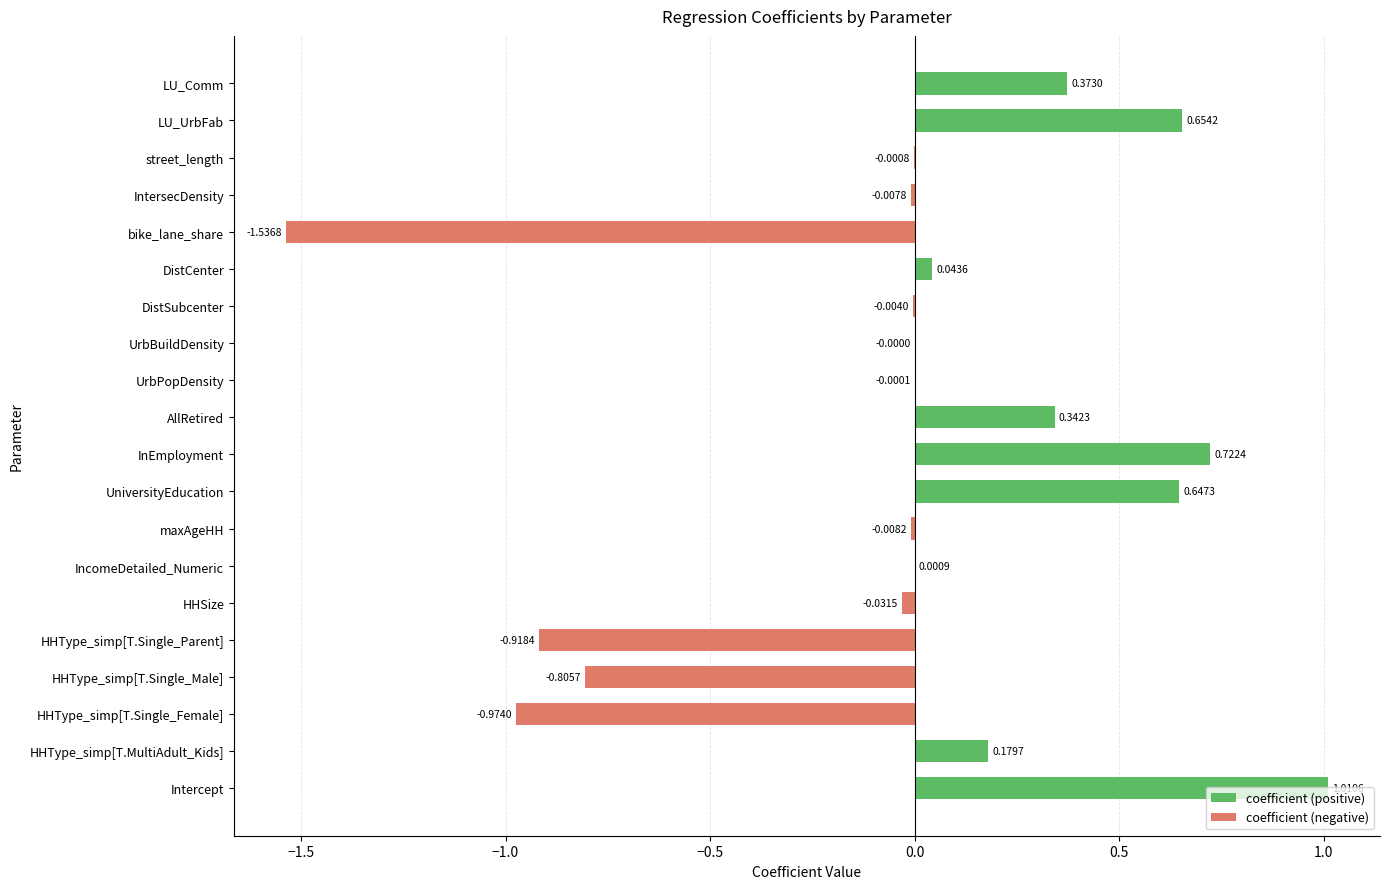

Reading right to left, what are all the values shown in this chart?

coefficient (positive): 0.4	0.7	0.0	0.0	0.0	0.0	0.0	0.0	0.0	0.3	0.7	0.6	0.0	0.0	0.0	0.0	0.0	0.0	0.2	1.0
coefficient (negative): 0.0	0.0	-0.0	-0.0	-1.5	0.0	-0.0	-0.0	-0.0	0.0	0.0	0.0	-0.0	0.0	-0.0	-0.9	-0.8	-1.0	0.0	0.0